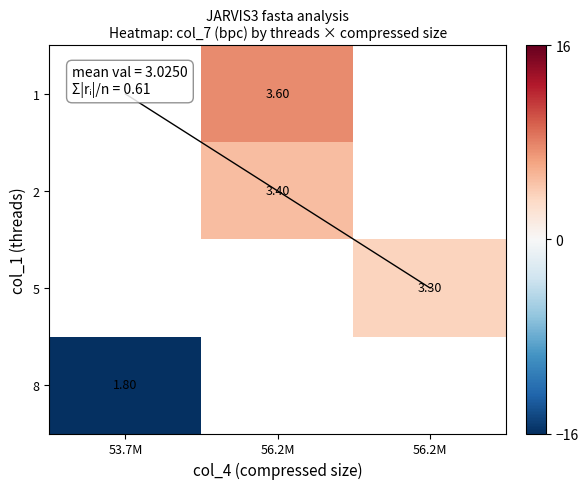

How many data points does each series have?

3